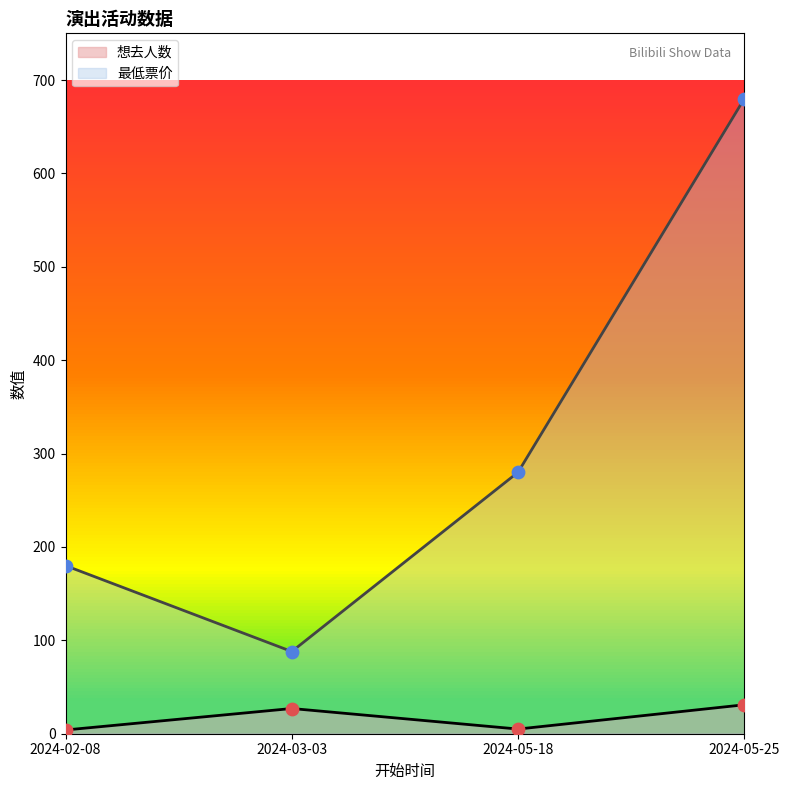

Which series has the largest total across all categories?

最低票价